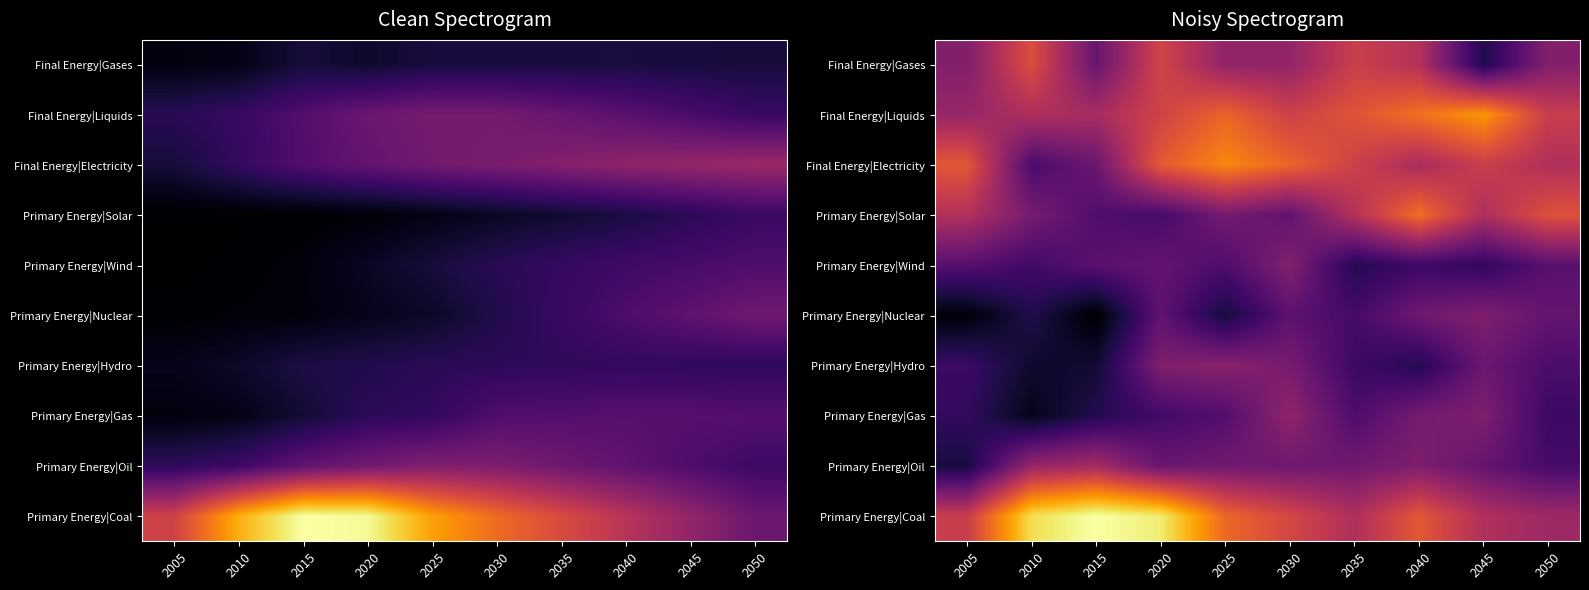

How many distinct data groups are displayed?

10